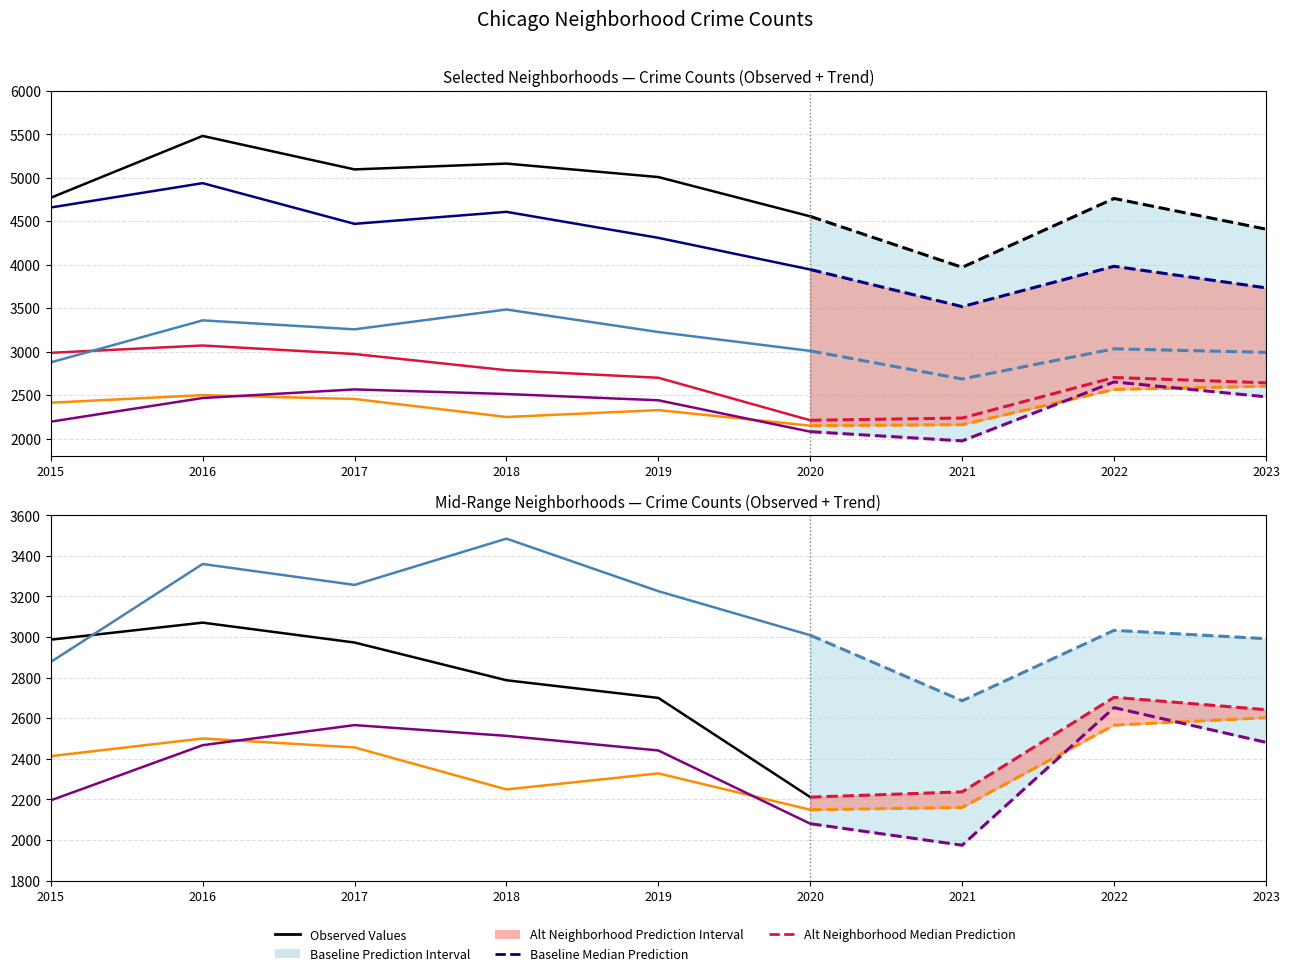

Reading left to right, what are all the values shown in this chart?

Austin: 4770	5481	5096	5163	5008	4556
Englewood: 4658	4938	4470	4608	4309	3945
Auburn Gresham: 2987	3071	2973	2787	2700	2211
Garfield Park: 2877	3360	3257	3485	3226	3009
Grand Crossing: 2413	2500	2456	2249	2328	2149
Chatham: 2195	2467	2566	2513	2441	2080